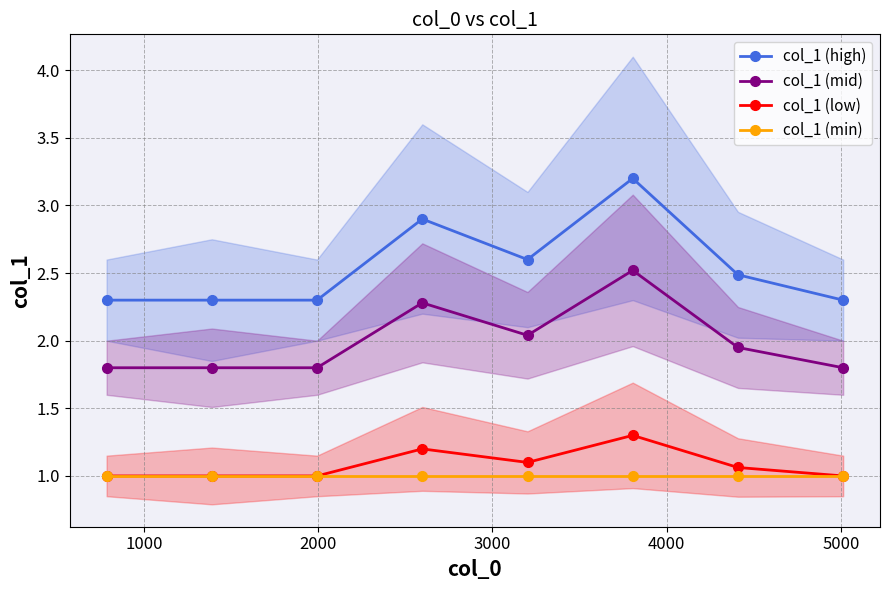

What is the maximum value for col_1 (high)?

3.2